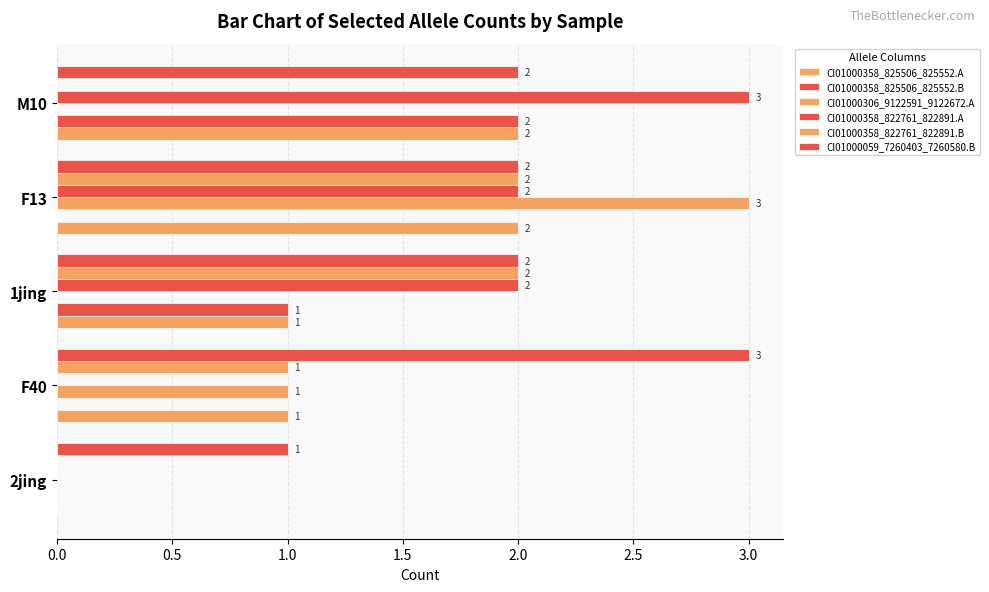

How many positive values does the CI01000358_822761_822891.A series have?

3